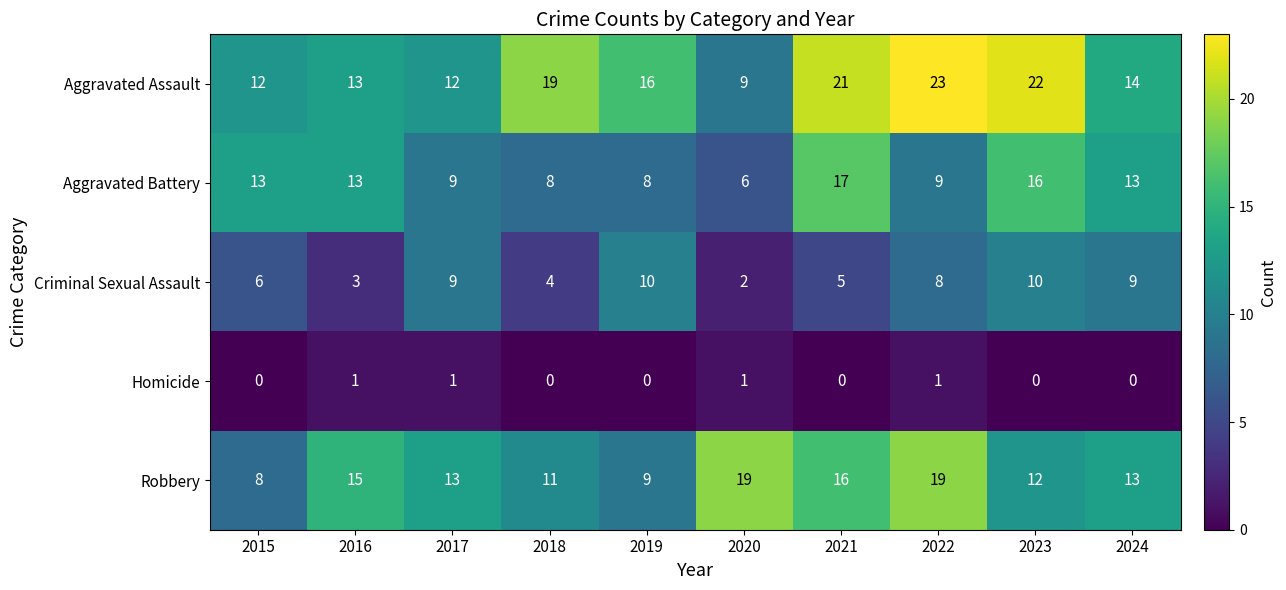

Which category has the highest value in the Aggravated Assault series?

2022